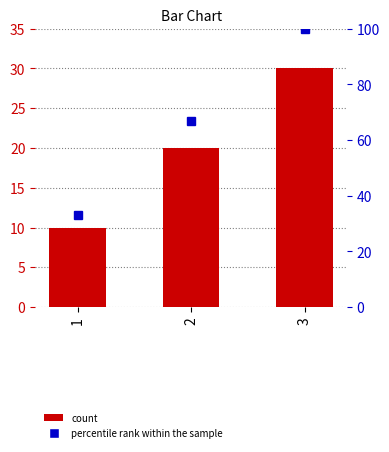

Reading left to right, extract all data points from this chart.

10	20	30